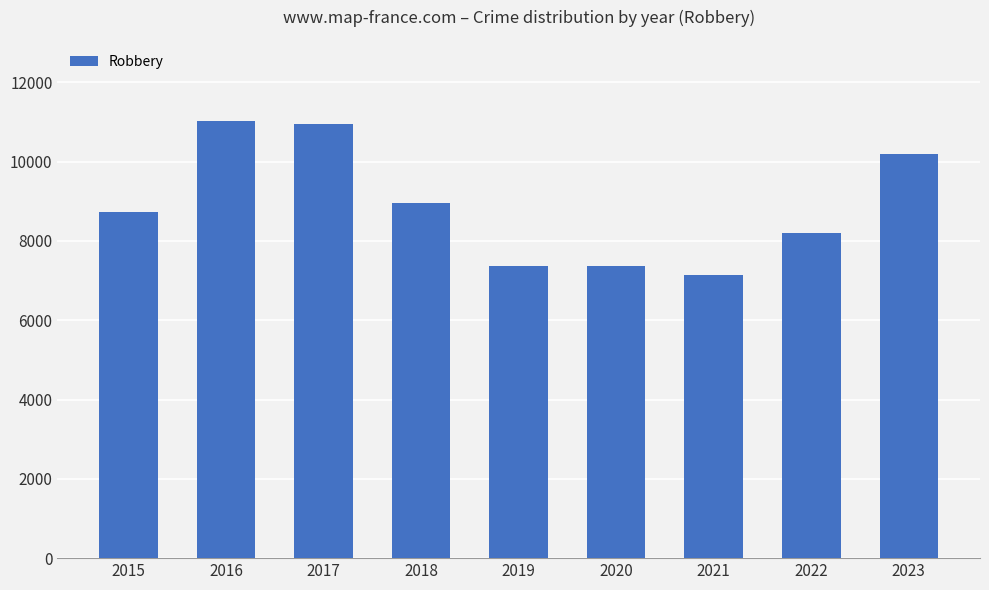

What is the smallest value displayed?

7153